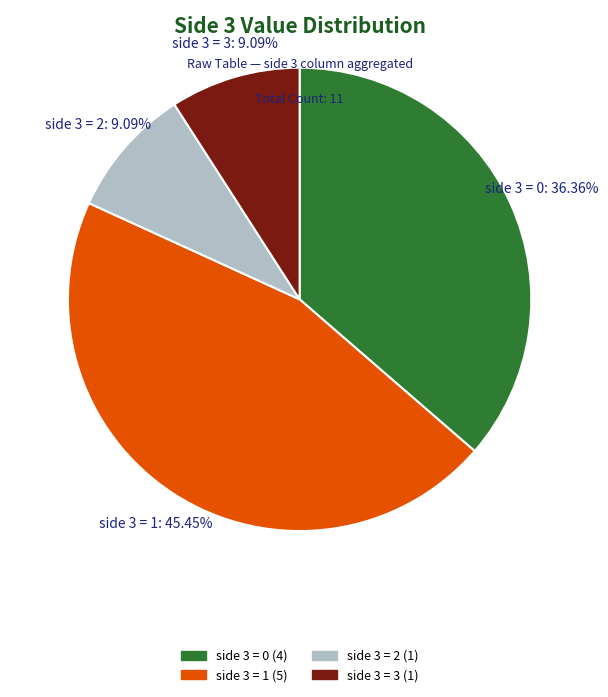

How many slices are in this pie chart?

4